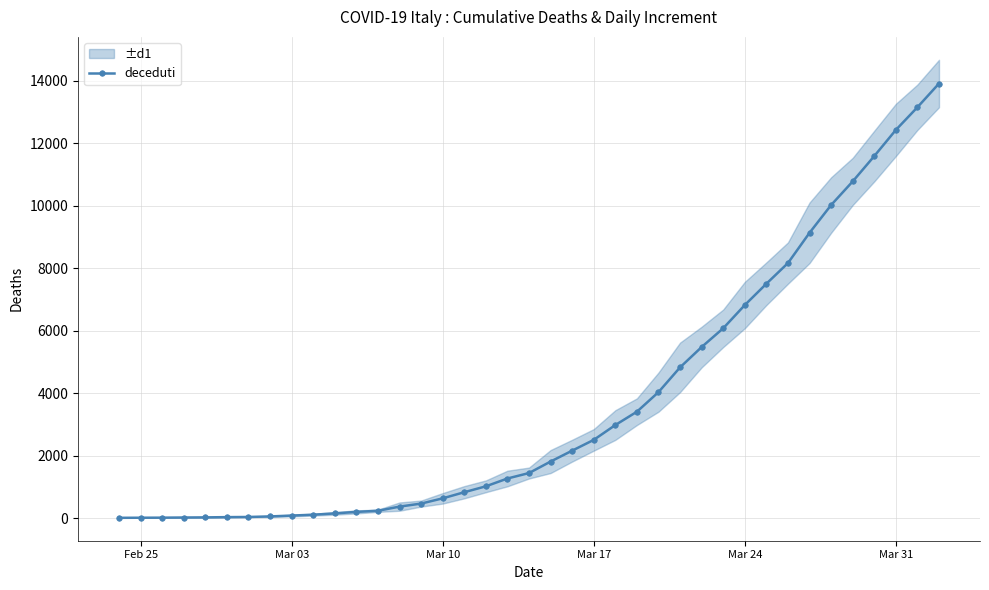

What is the maximum value shown in the chart?

13915